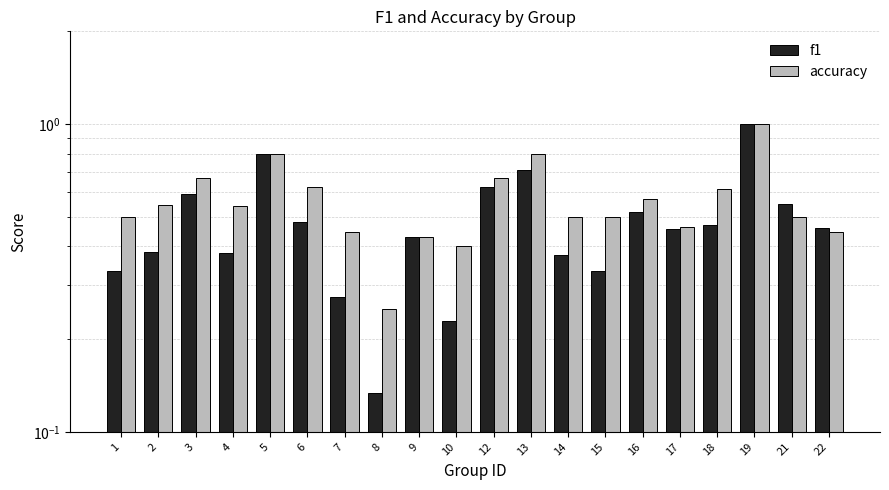

How many bars are there in total?

40